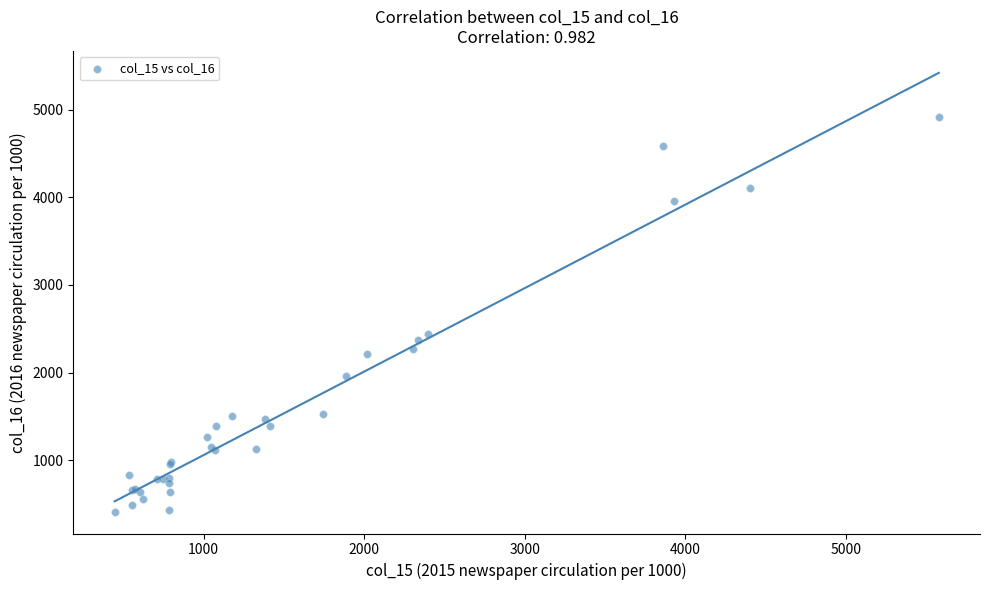

What Y value in the scatter plot is closest to 2664?

2441.7